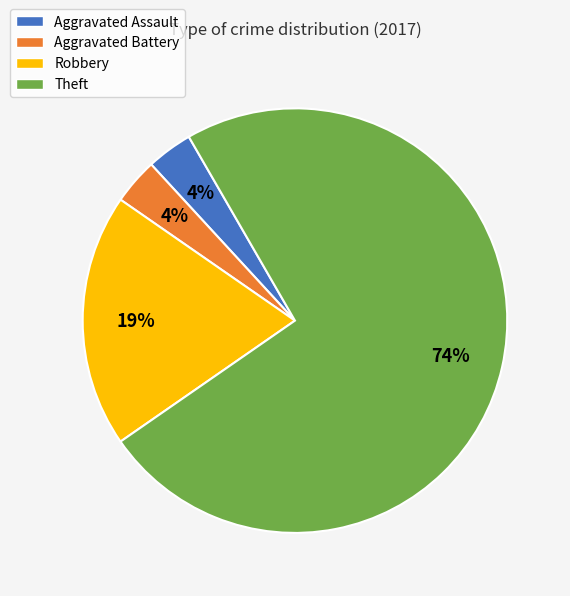

Approximately how many times larger is the value at Aggravated Assault compared to Aggravated Battery?

1.0